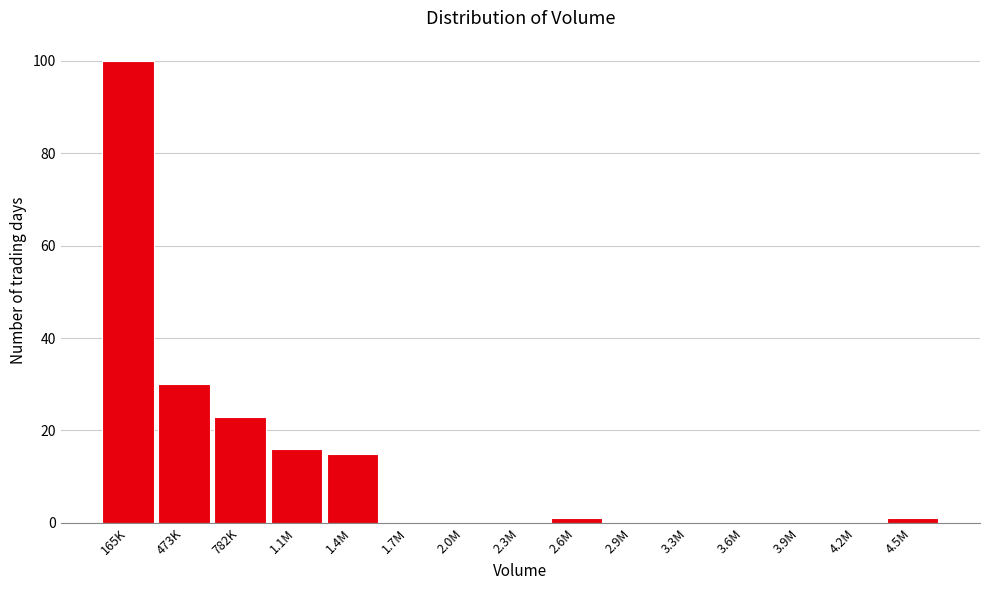

Reading left to right, transcribe all the data shown in this chart.

165K=100	473K=30	782K=23	1.1M=16	1.4M=15	1.7M=0	2.0M=0	2.3M=0	2.6M=1	2.9M=0	3.3M=0	3.6M=0	3.9M=0	4.2M=0	4.5M=1